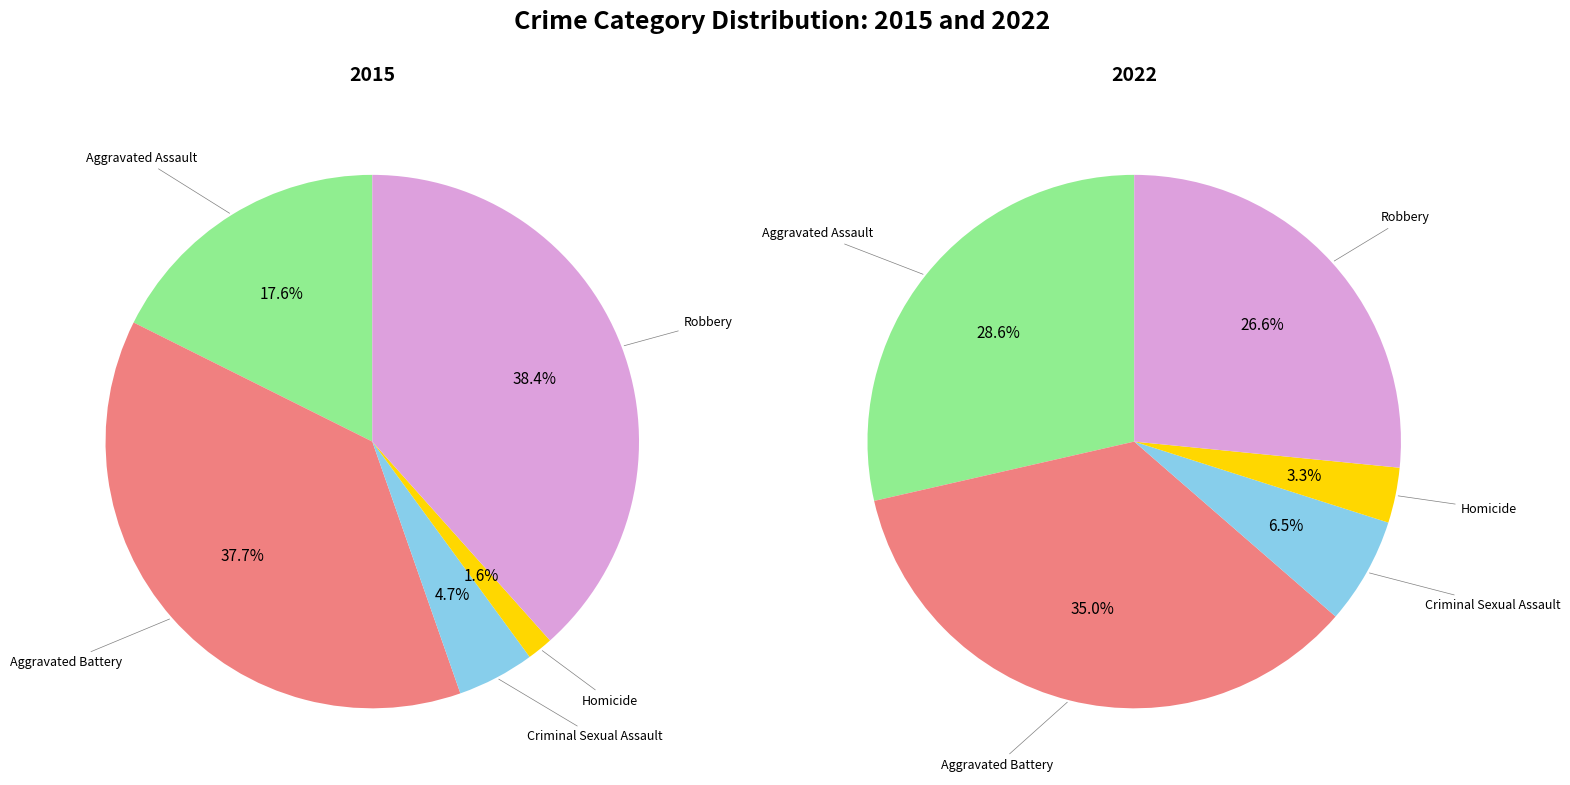

Is there any slice that represents more than half of the pie?

No